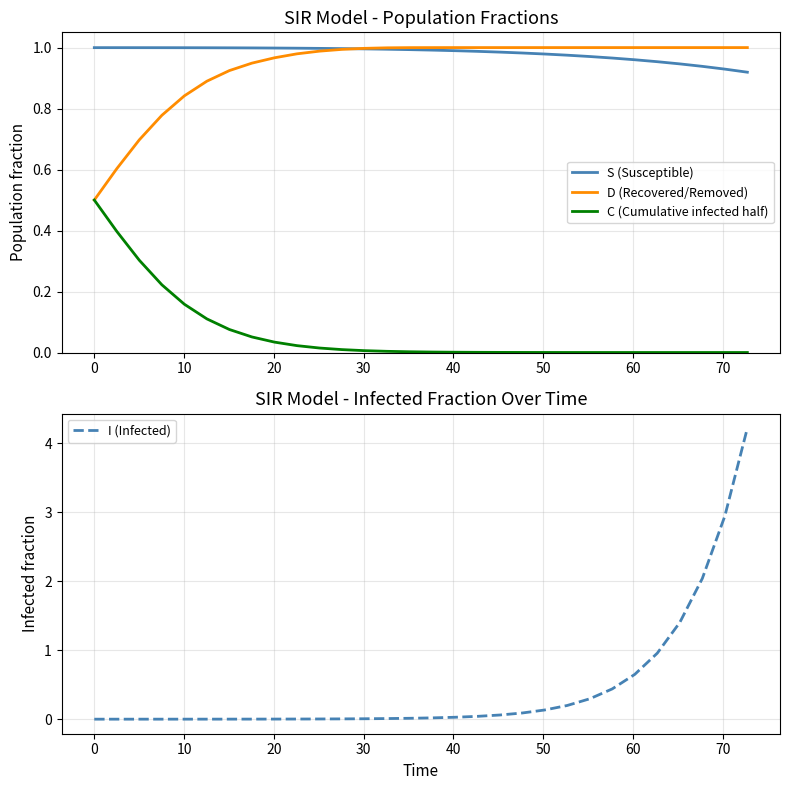

True or false: S (Susceptible) and C (Cumulative infected half) intersect in this chart.

False